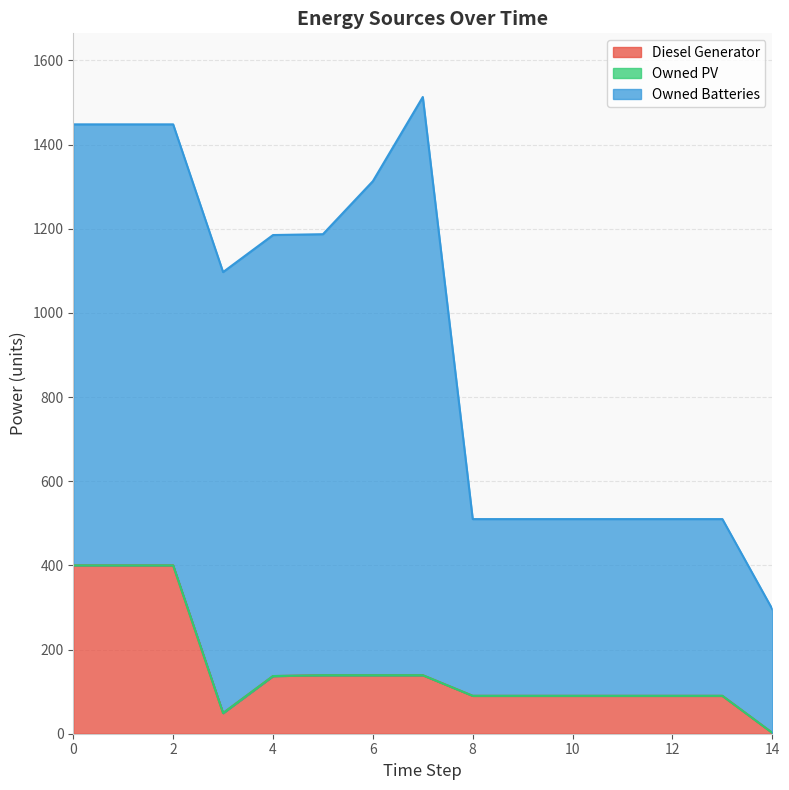

Does the chart display data point markers on the line(s)?

No